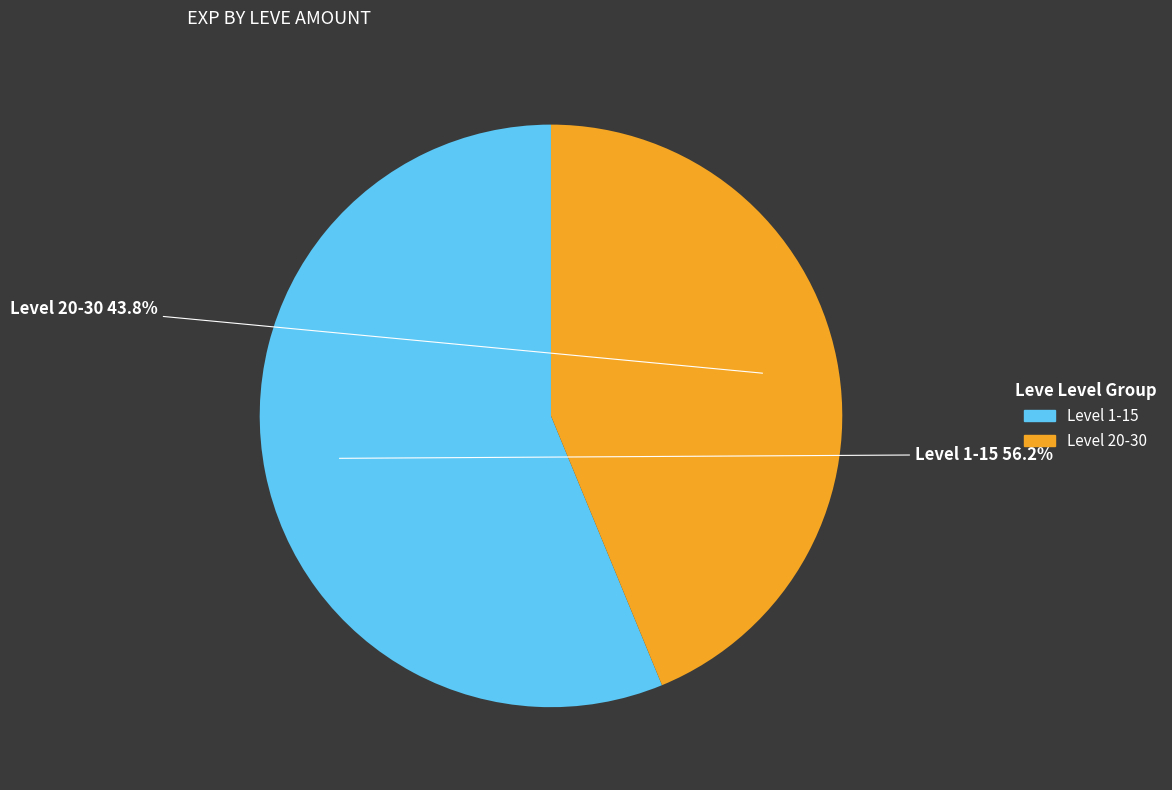

Is there a majority slice in this chart?

Yes